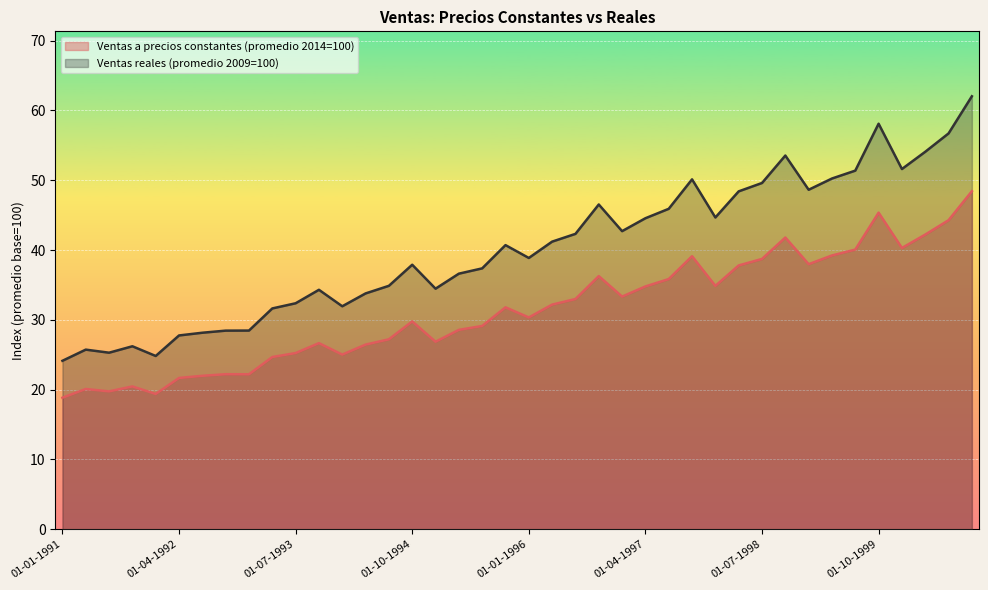

How many values in the Ventas a precios constantes (promedio 2014=100) series exceed 31?

20